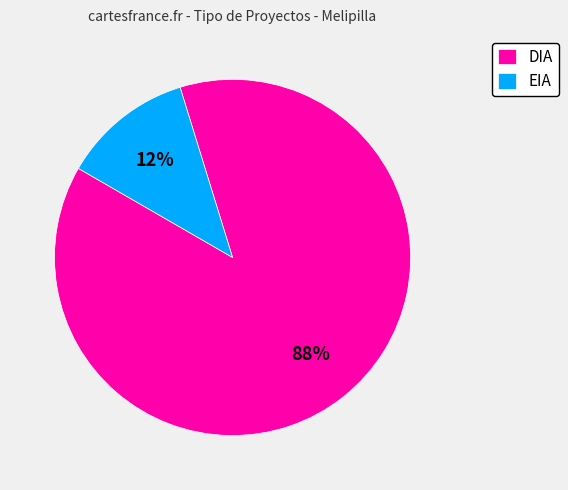

Which category has the smallest portion of the pie?

EIA